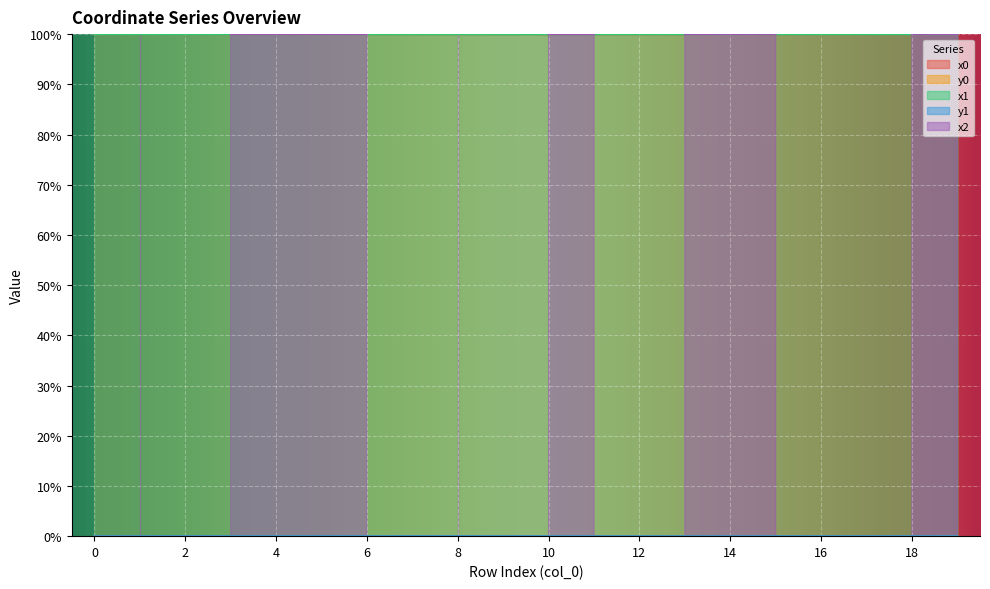

How many interior local valleys does the y1 series have?

5